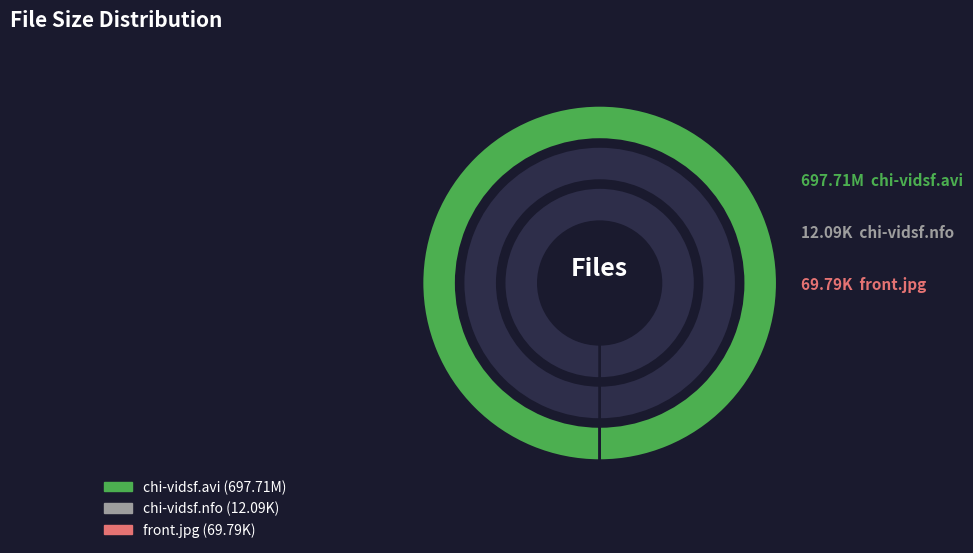

What is the ratio of the value at chi-vidsf.nfo to the value at front.jpg?

0.2